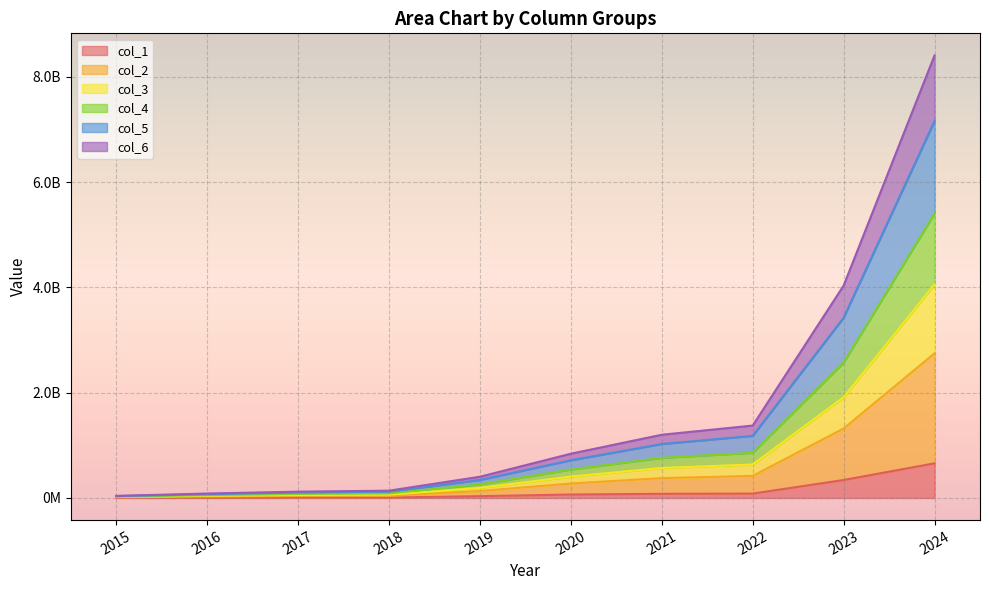

What are all the series names shown in the legend?

col_1, col_2, col_3, col_4, col_5, col_6